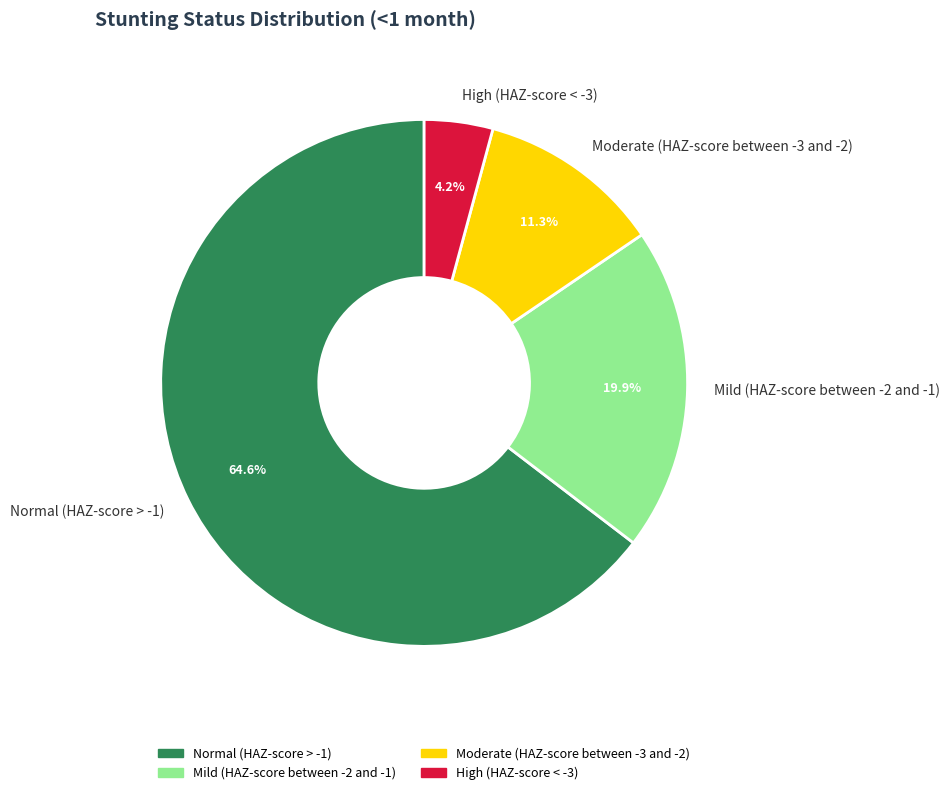

Is the sum of Moderate (HAZ-score between -3 and -2) and Normal (HAZ-score > -1) greater than half?

Yes